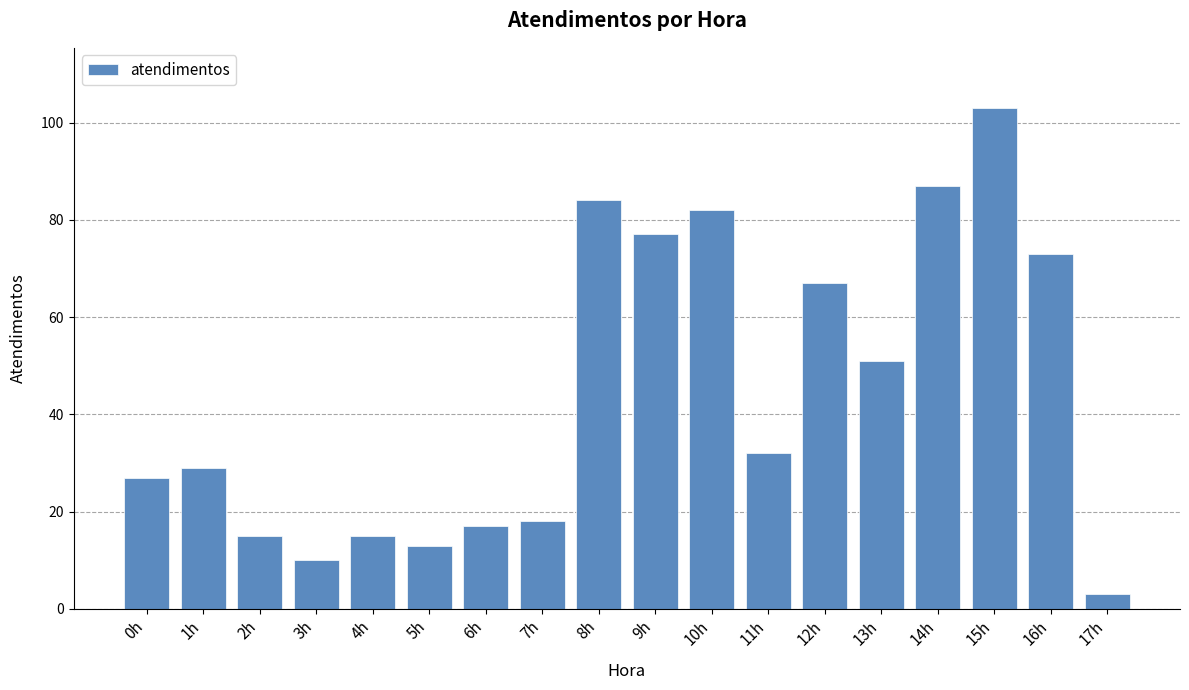

Does the chart contain stacked bars?

No